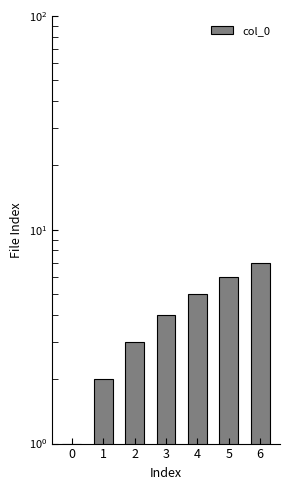

How many values are between 2 and 6?

5